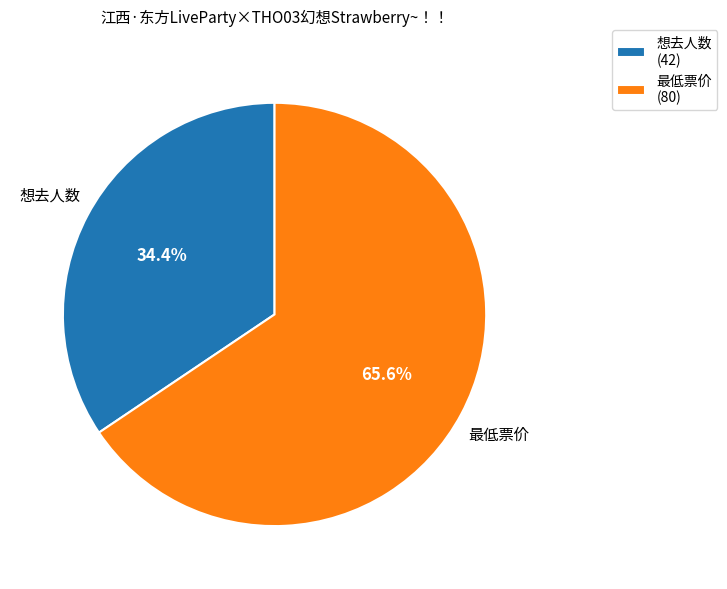

Is 最低票价 the majority of the pie?

Yes